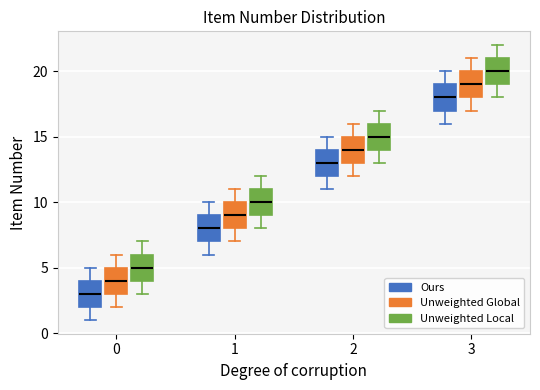

Which box has the lowest median line?

0 (Ours)